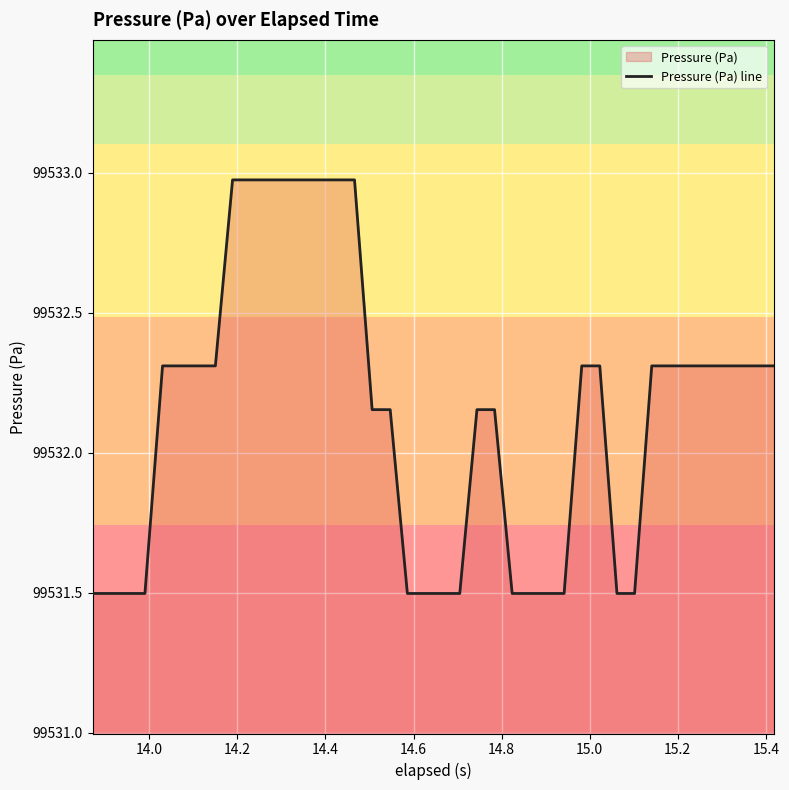

What is the difference between the maximum and minimum values?

1.5